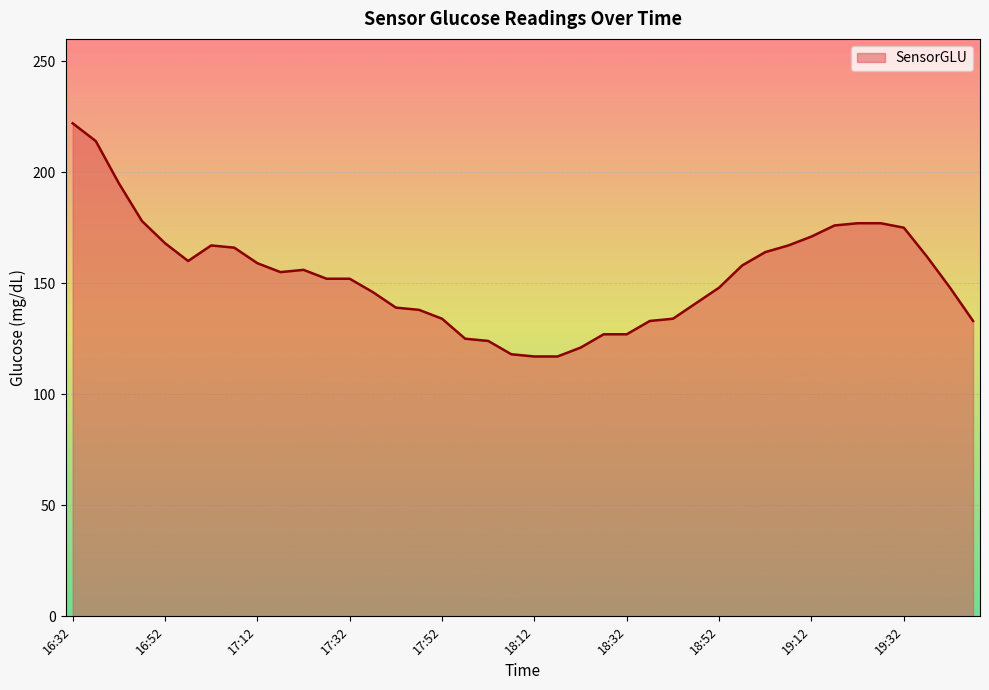

What is the difference between the maximum and minimum values?

105